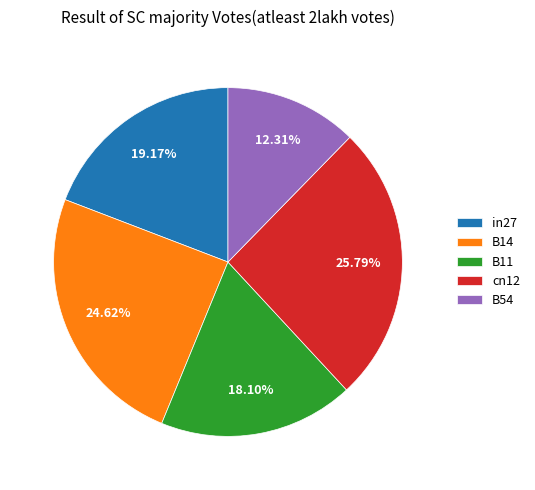

What percentage is the B14 slice, to the nearest percent?

25%